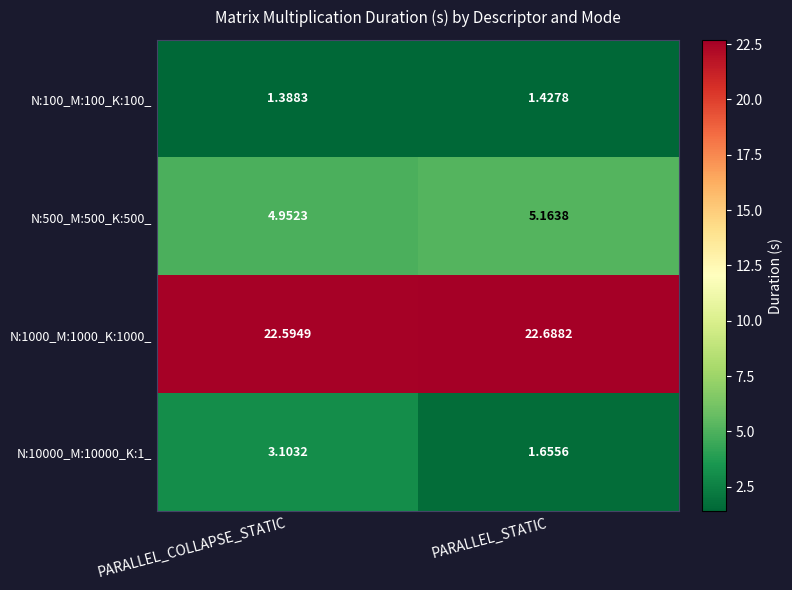

Rank the categories by N:500_M:500_K:500_ value from lowest to highest.

PARALLEL_COLLAPSE_STATIC, PARALLEL_STATIC